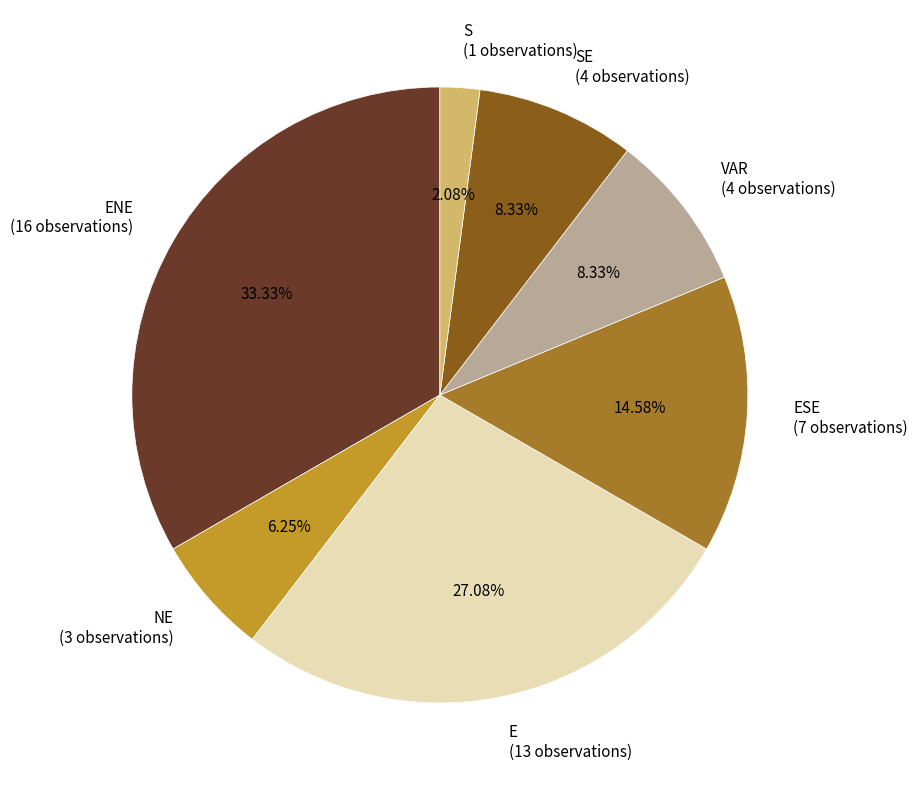

Do E (13 observations) and SE (4 observations) together represent more than half of the pie?

No